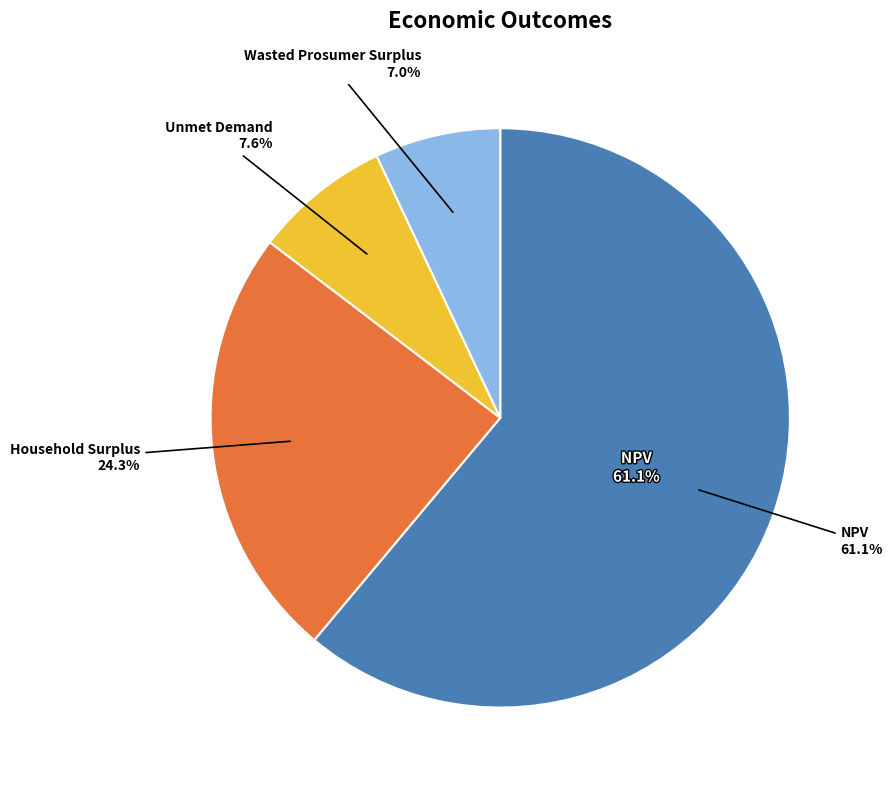

Which category accounts for the majority?

NPV